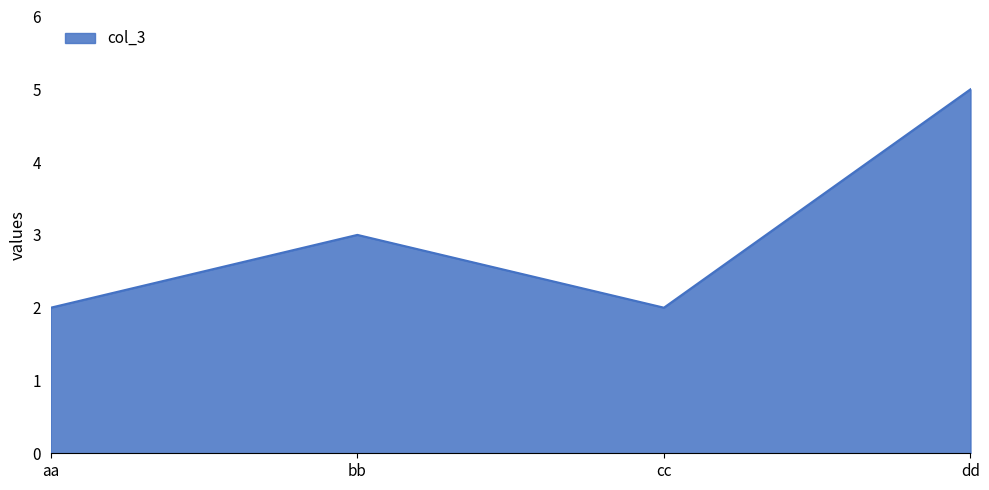

How many lines are shown in the chart?

1